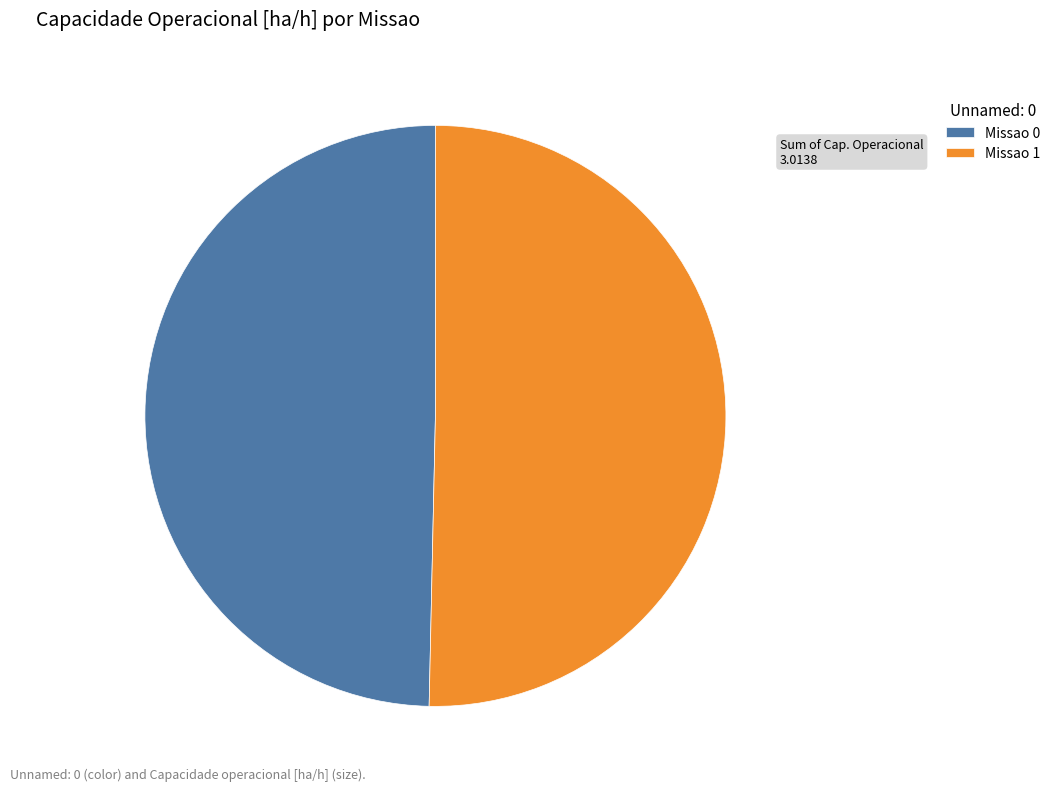

Count the number of slices in the pie.

2